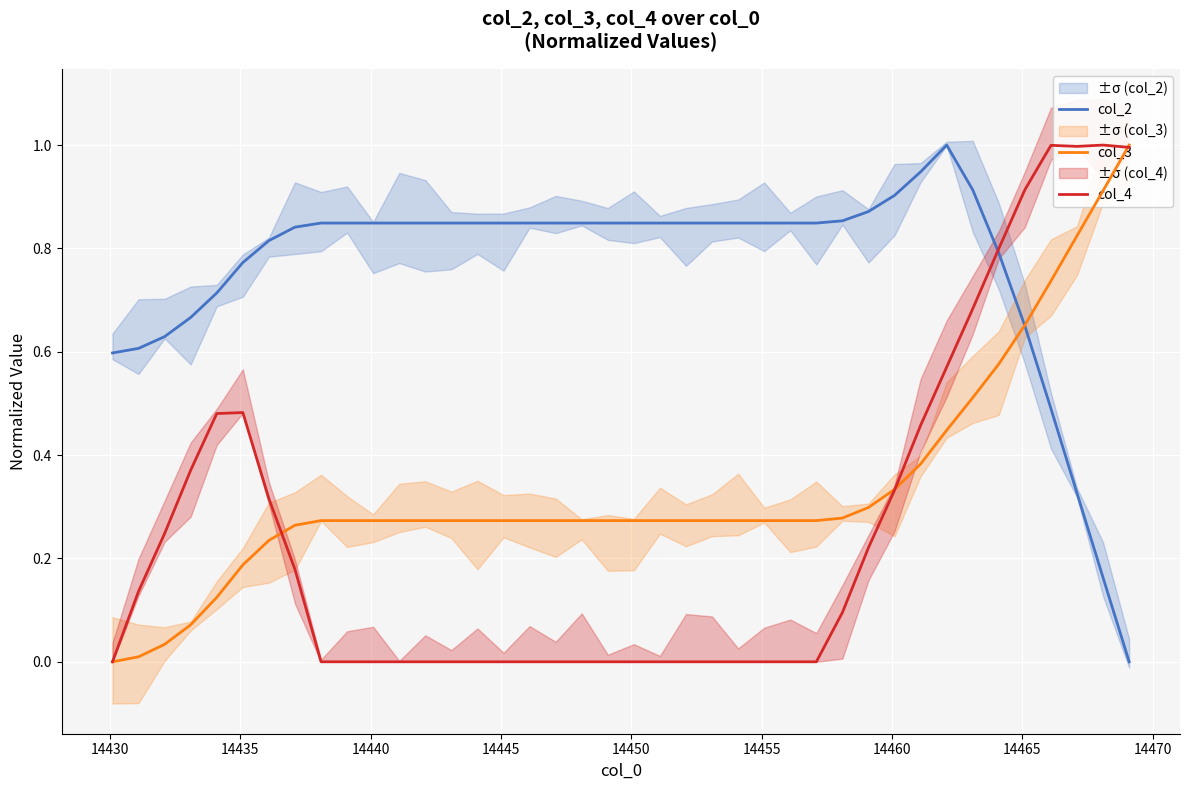

How many values in the col_3 series exceed 0?

39